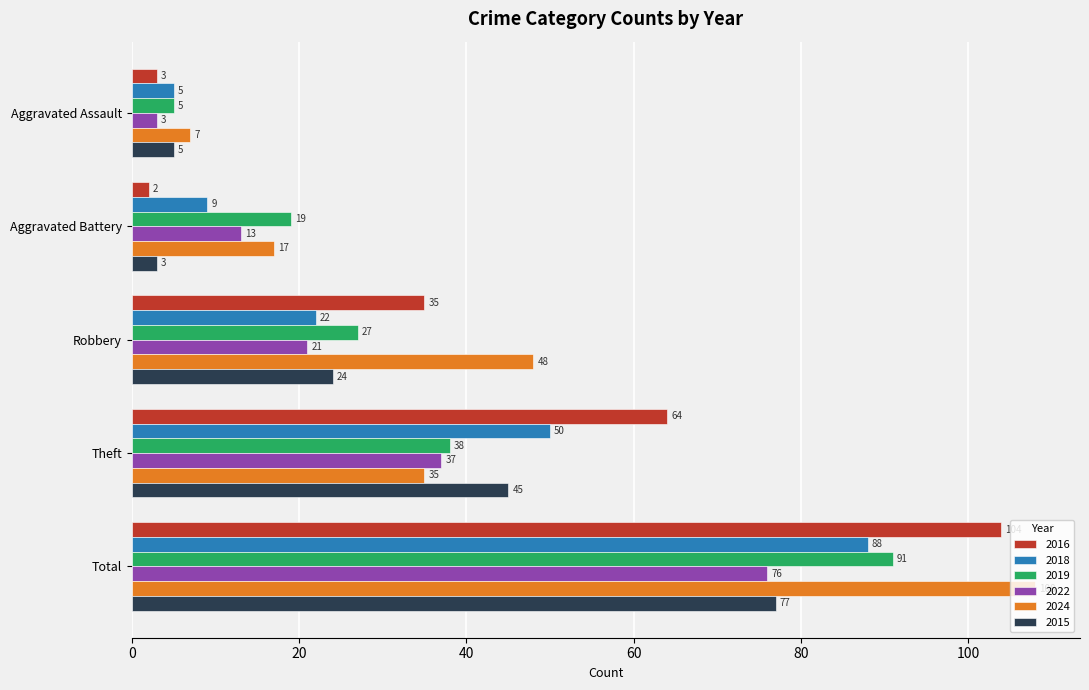

Which series has the widest spread of values?

2016